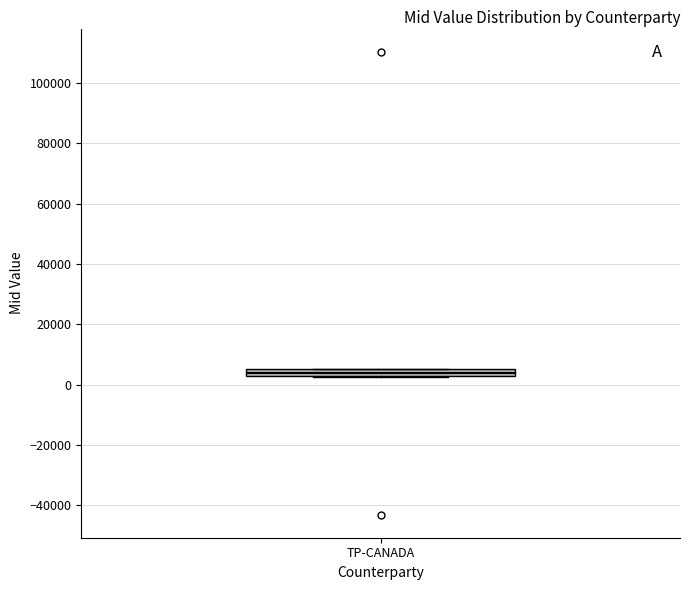

Where is the upper edge of the box for TP-CANADA on the y-axis? The values are not printed on the chart, so give them approximately, as read against the axis.

6000